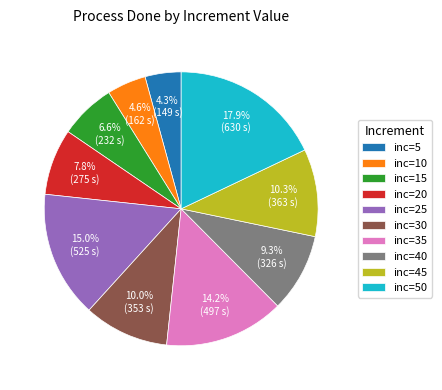

Does any single category account for the majority?

No